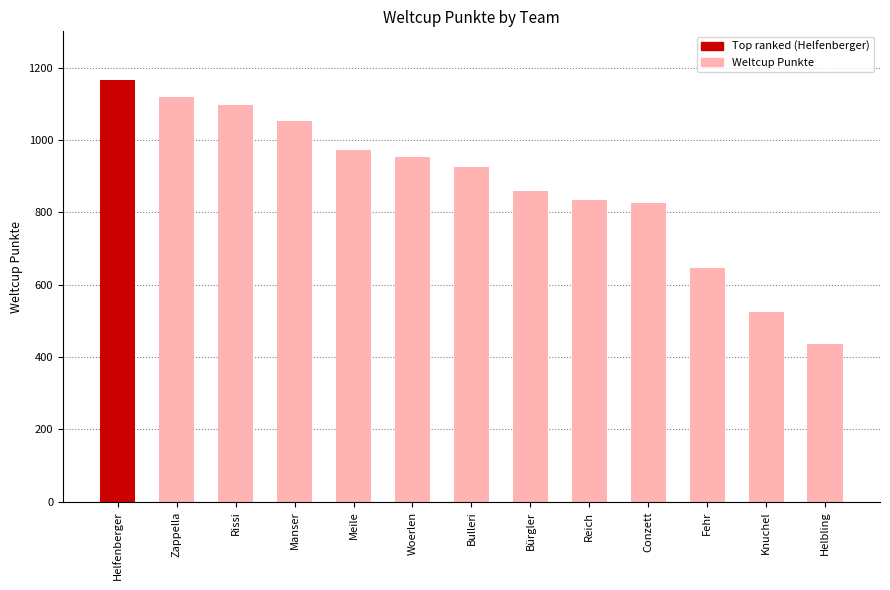

What is the minimum value shown in the chart?

436